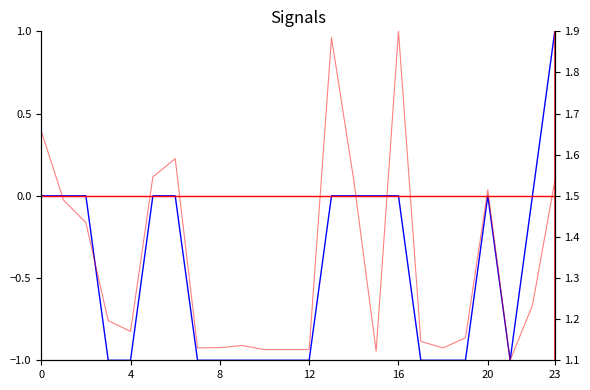

True or false: Next batch rainfall (mm/30min) and Predicted next batch rainfall cross at least once.

False